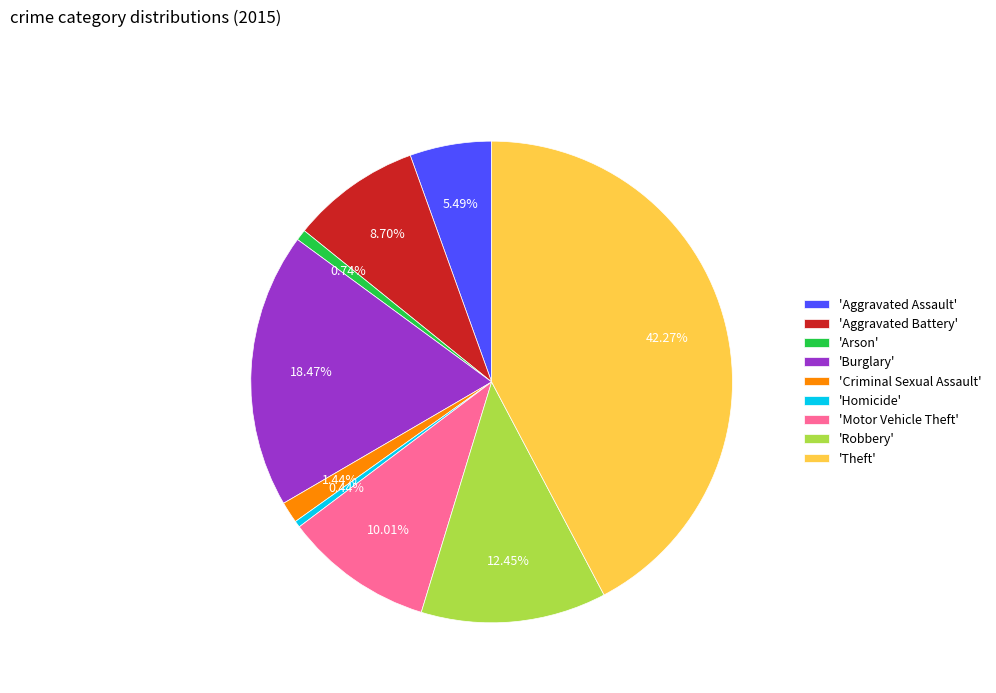

How many segments does this pie chart have?

9